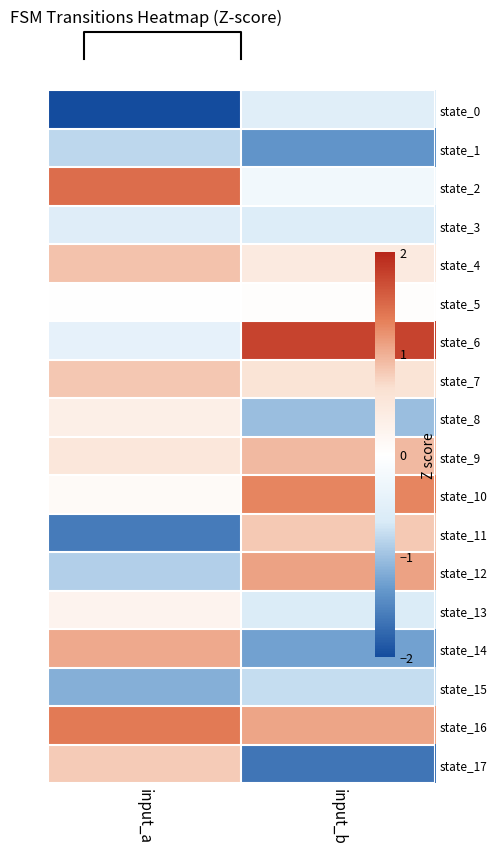

What is the difference between the state_12 values at input_b and input_a?

2.0